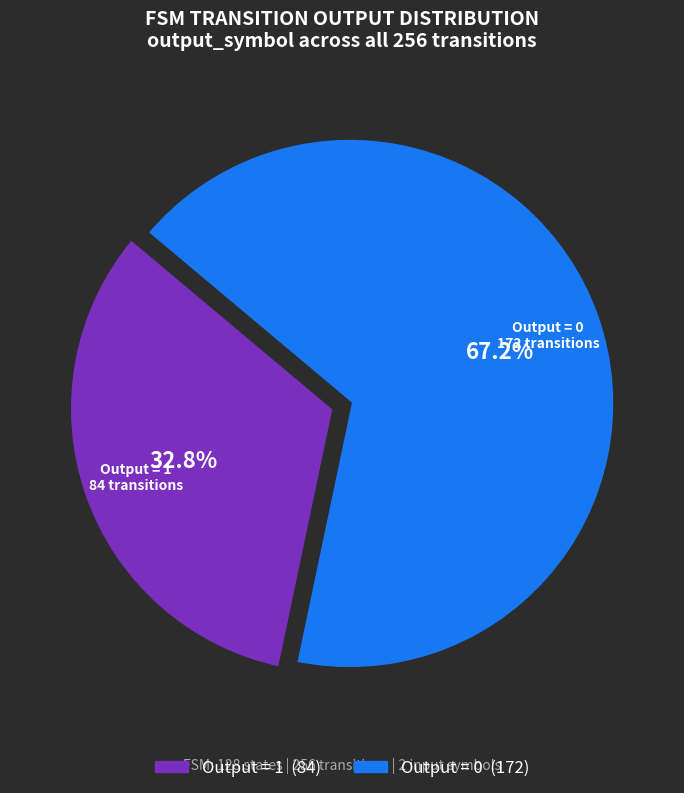

Is there a majority slice in this chart?

Yes